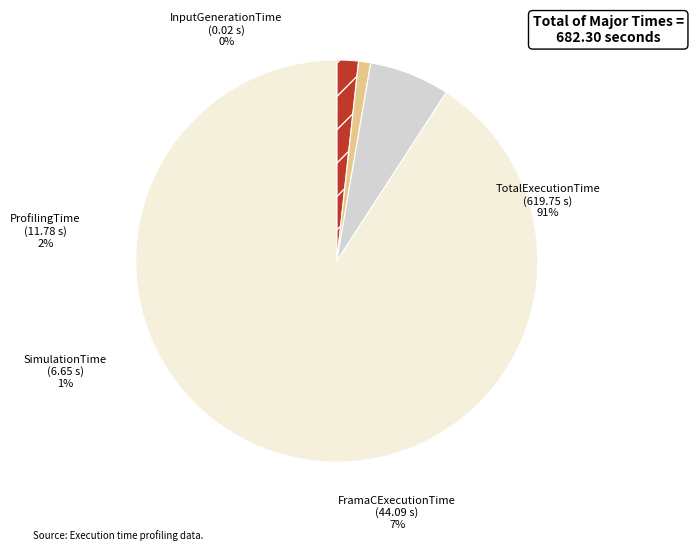

What percentage is the FramaCExecutionTime slice, to the nearest percent?

6%